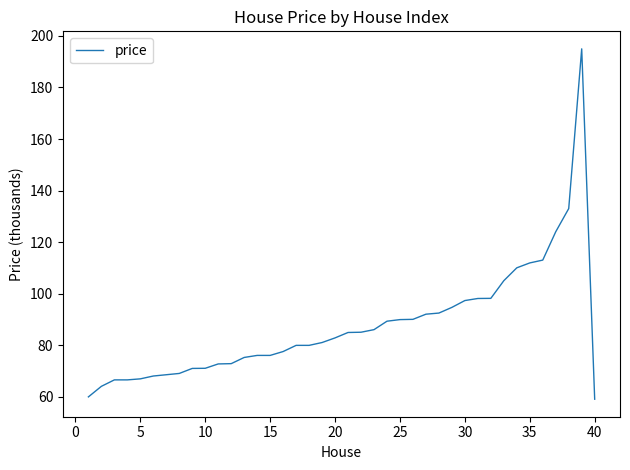

What is the maximum value shown in the chart?

195.0